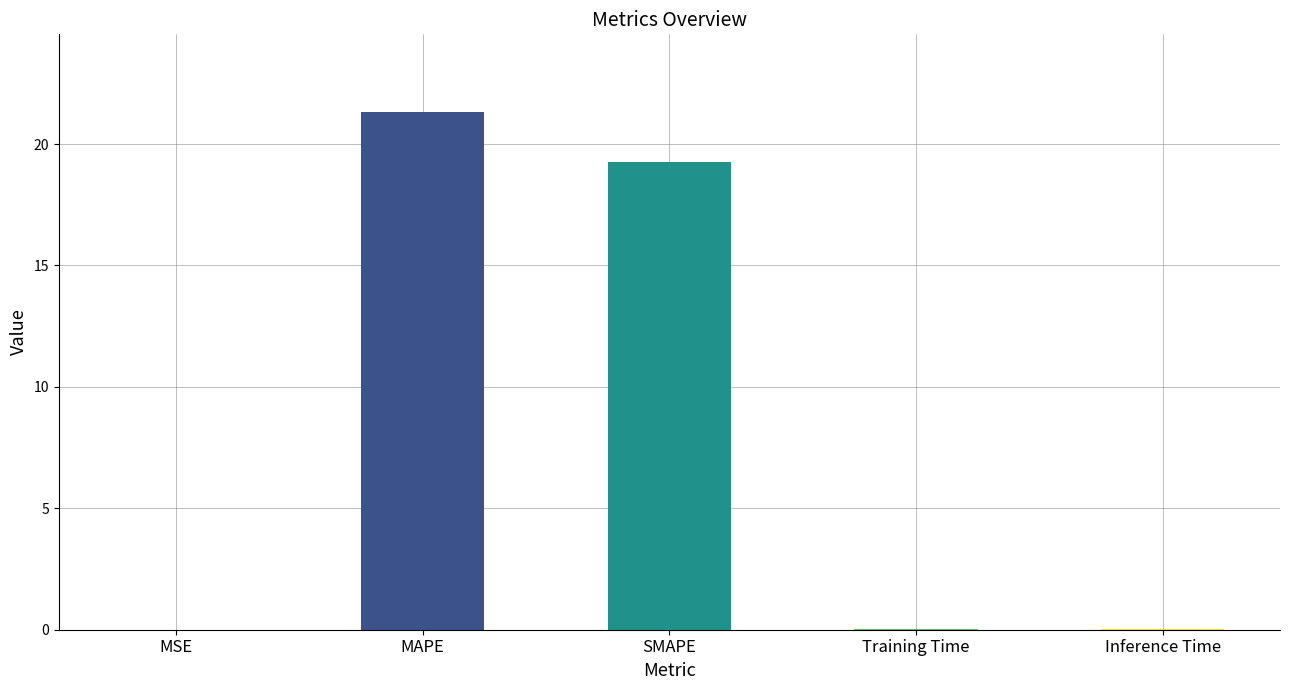

What is the sum of all values?

40.7